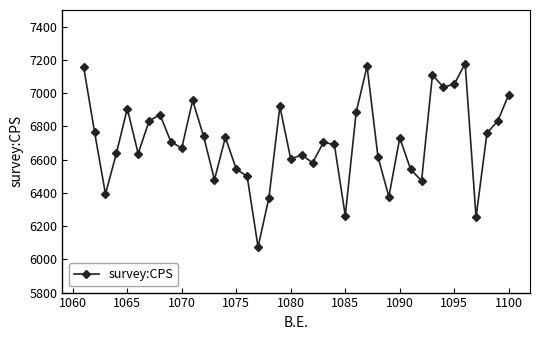

What is the sum of all values?

268358.0